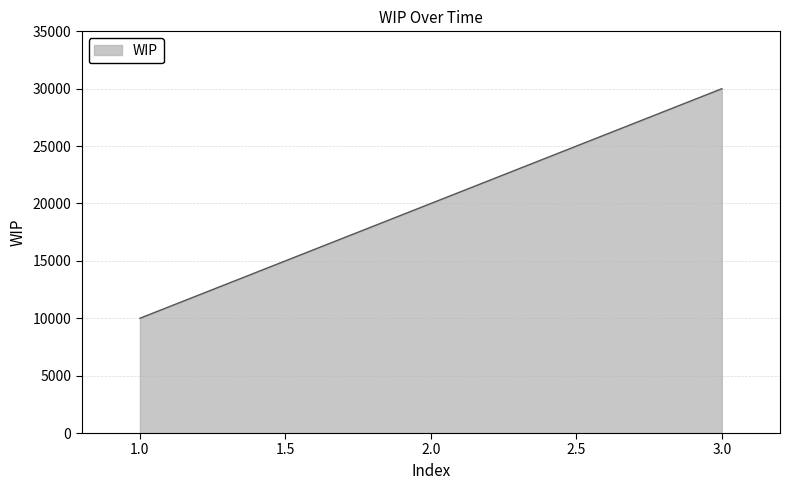

What is the minimum value shown in the chart?

10000